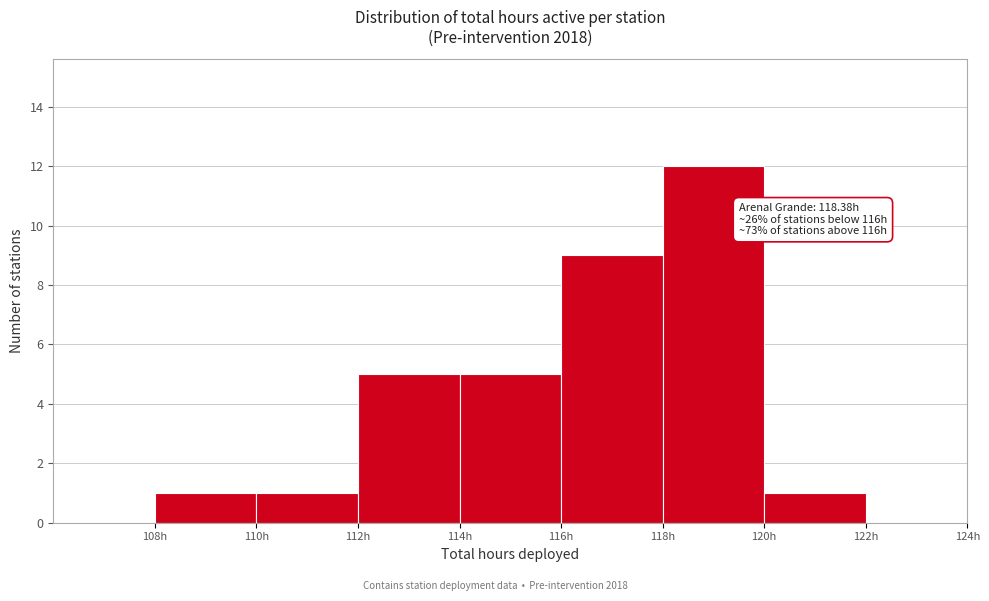

Which range on the x-axis has the tallest bar?

118 to 120